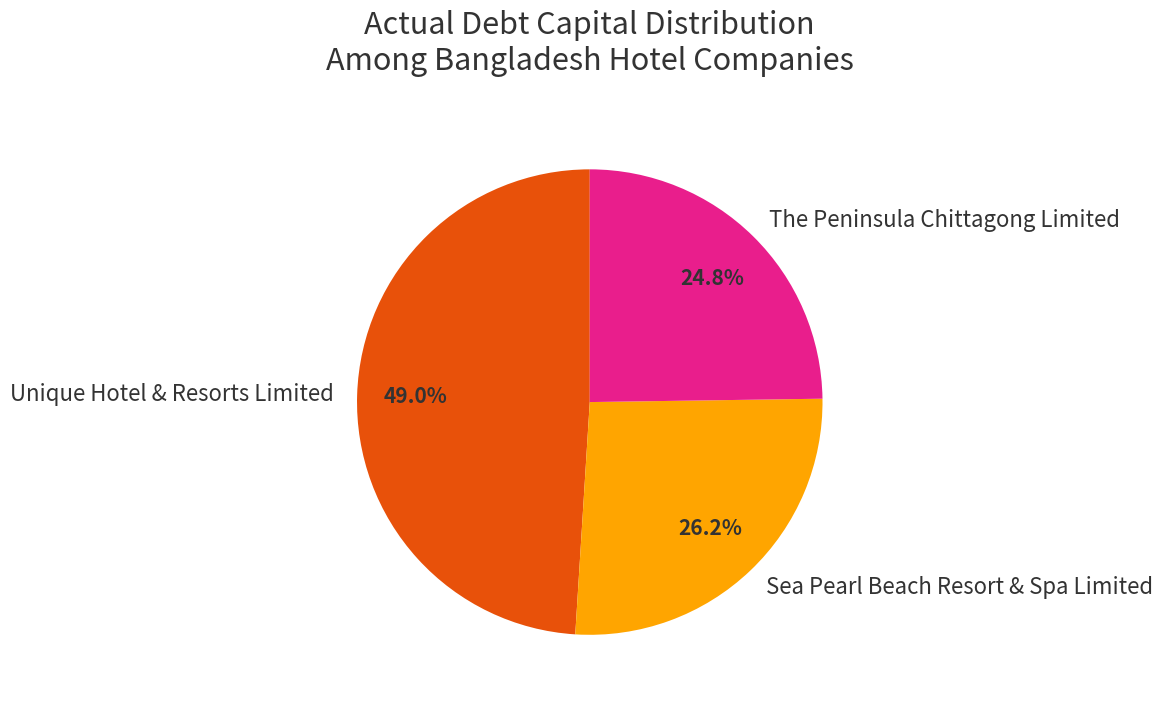

The Sea Pearl Beach Resort & Spa Limited slice represents 13% of the pie. True or false?

False